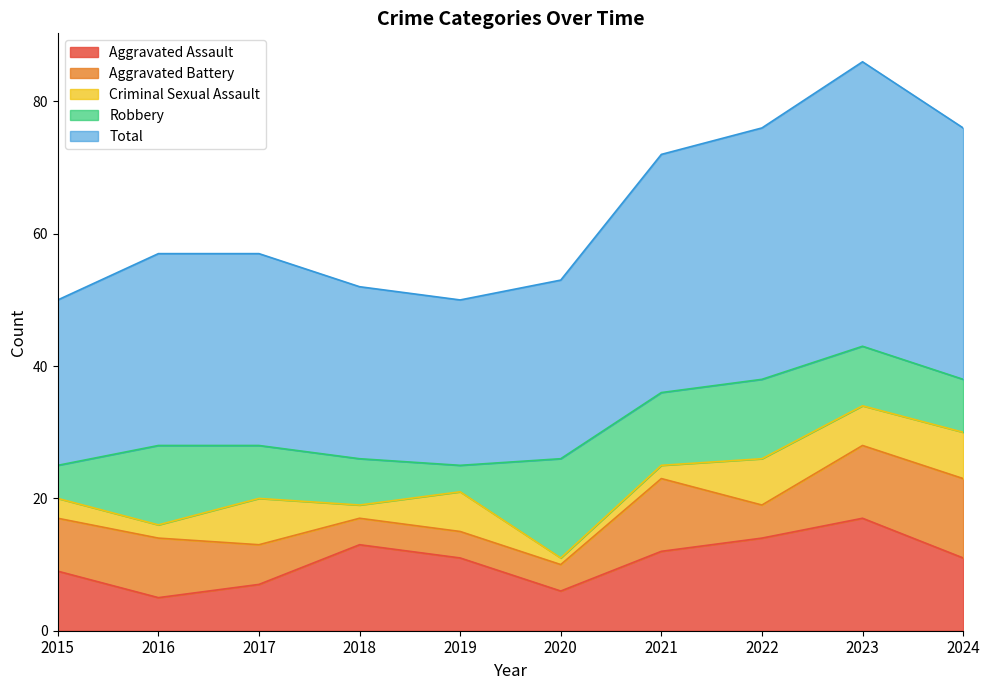

Rank the series at 2021 from lowest to highest value.

Criminal Sexual Assault, Aggravated Battery, Robbery, Aggravated Assault, Total